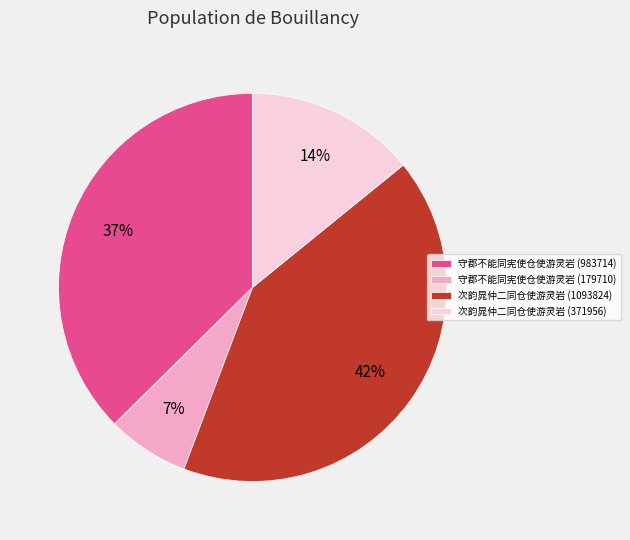

Is the sum of 守郡不能同宪使仓使游灵岩 (983714) and 次韵晁仲二同仓使游灵岩 (1093824) greater than half?

Yes